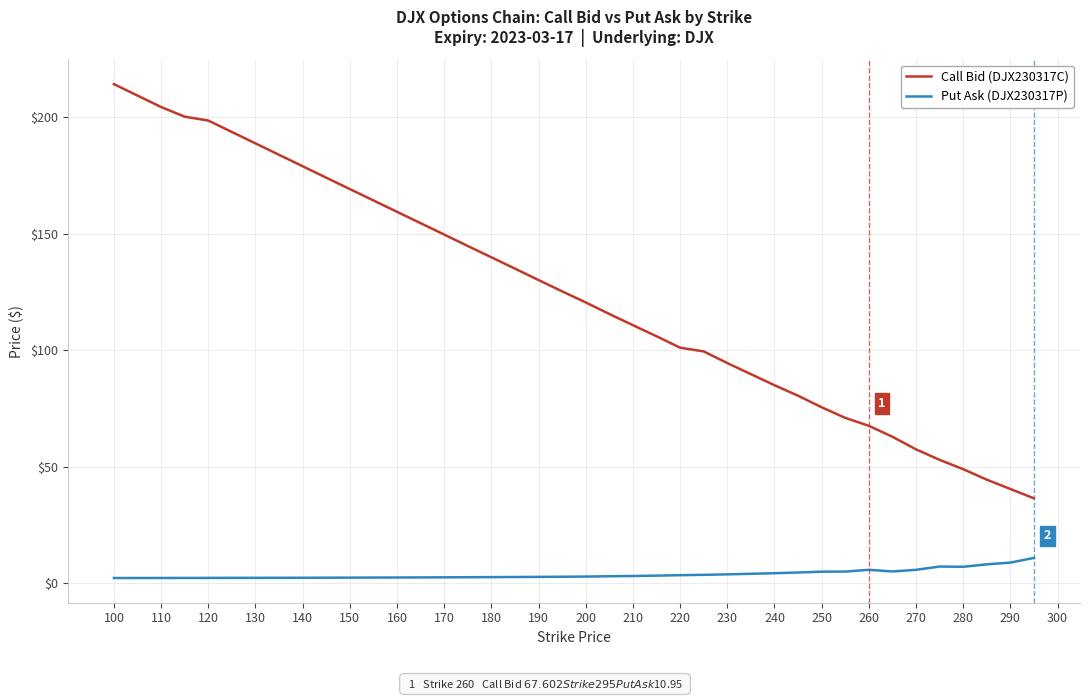

How many lines are shown in the chart?

2